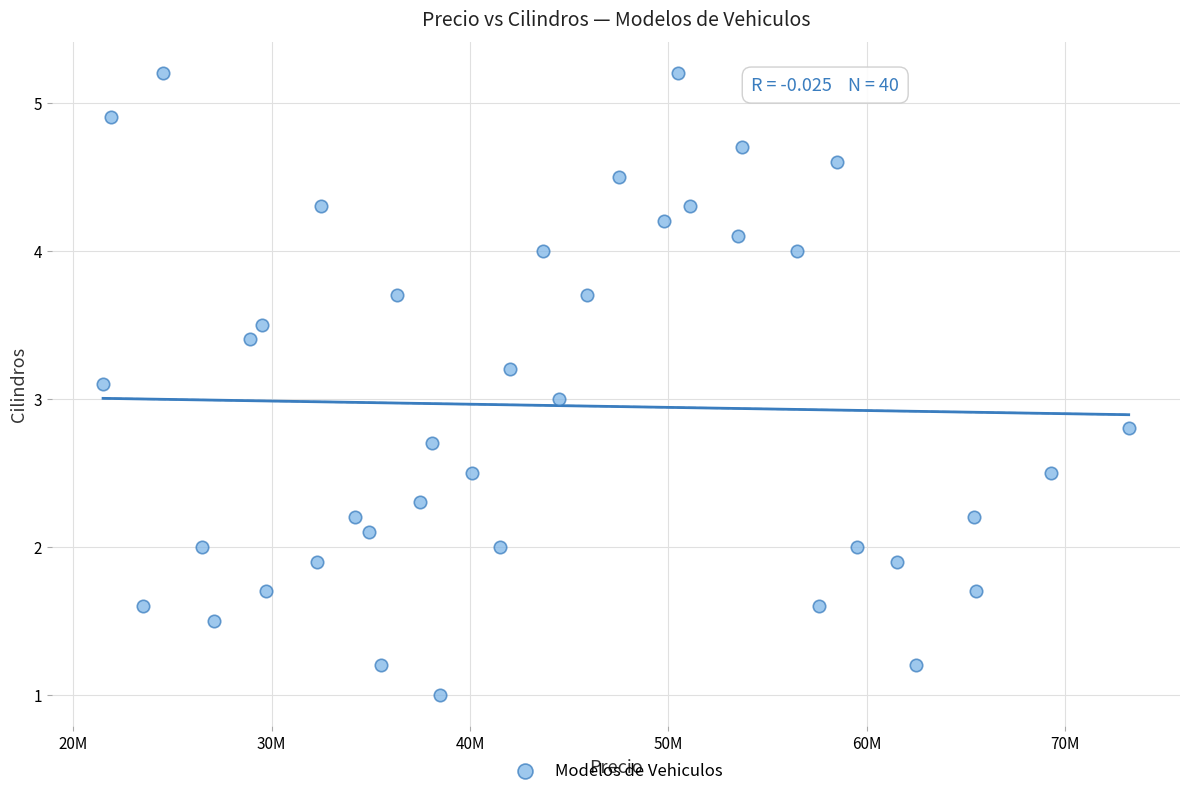

What is the range of Y values (max minus min)?

4.2